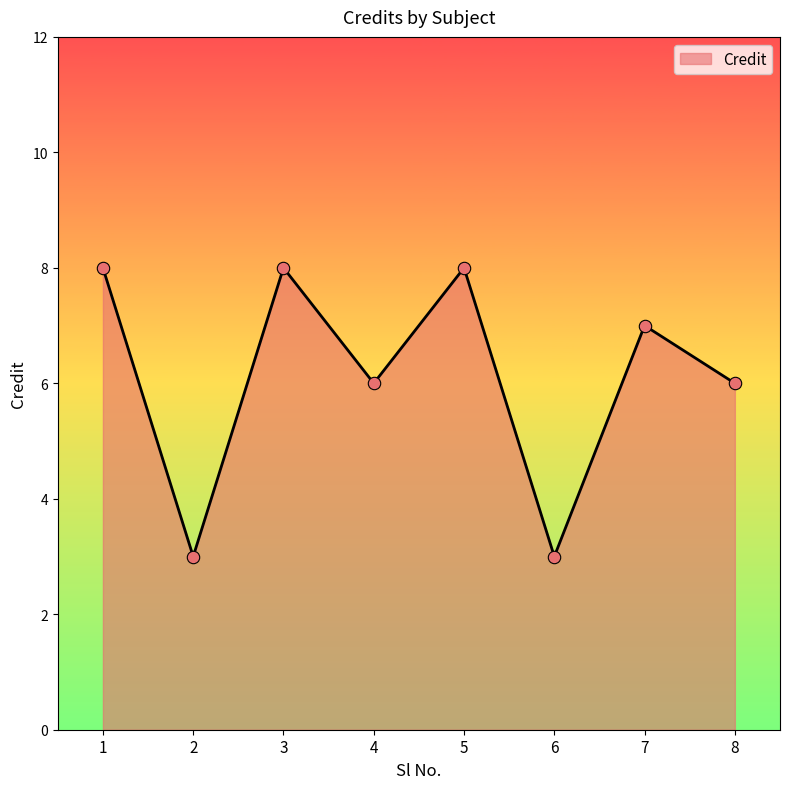

Approximately how many times larger is the value at 2 compared to 3?

0.4